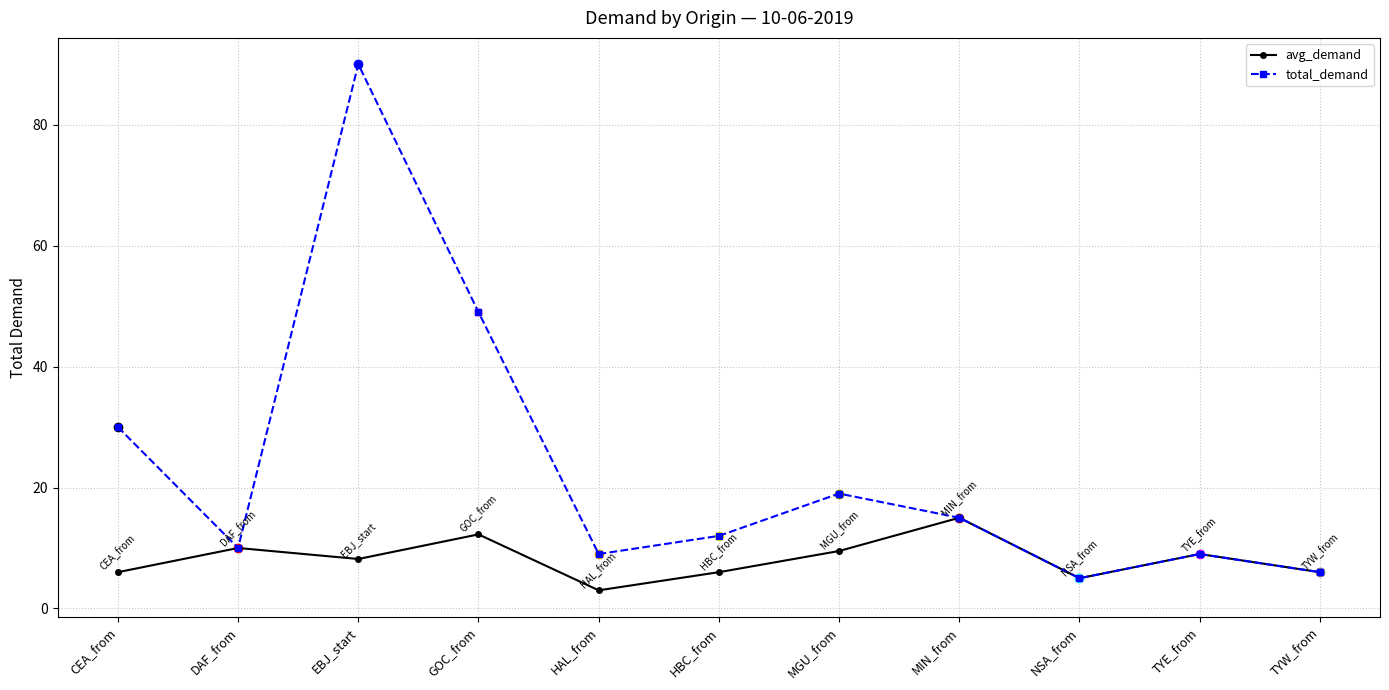

Rank the series at HAL_from from lowest to highest value.

avg_demand, total_demand